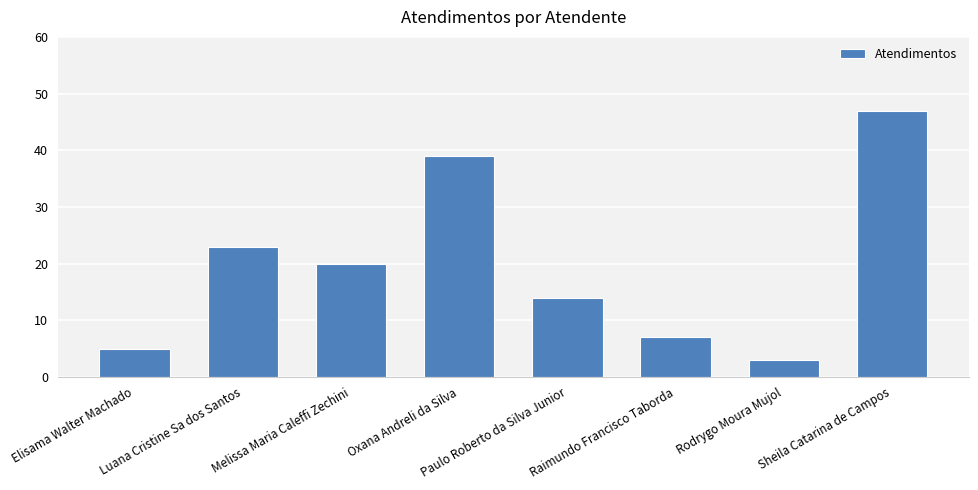

Which label corresponds to the largest value in the chart?

Sheila Catarina de Campos